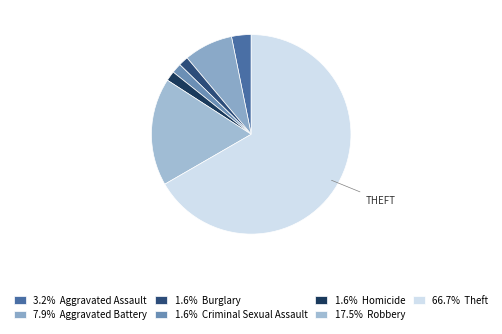

What is the majority slice?

Theft